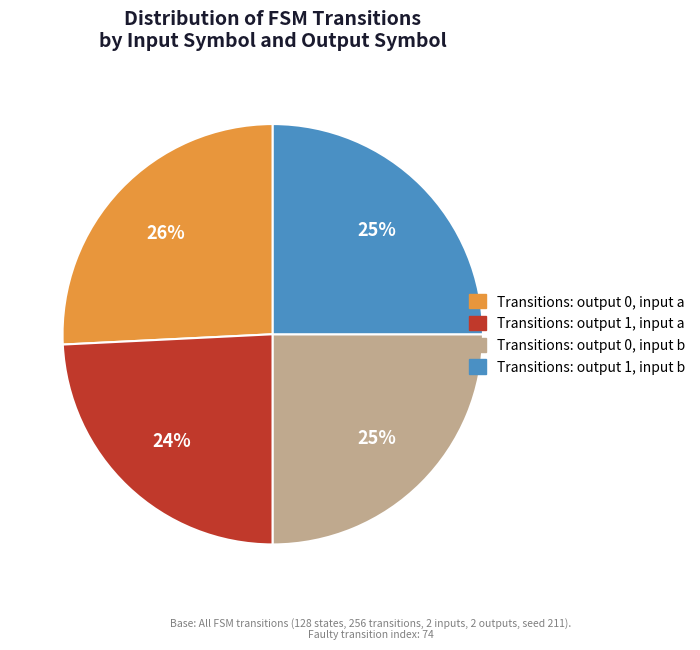

Approximately how many times larger is the value at Transitions: output 1, input a compared to Transitions: output 0, input a?

0.9